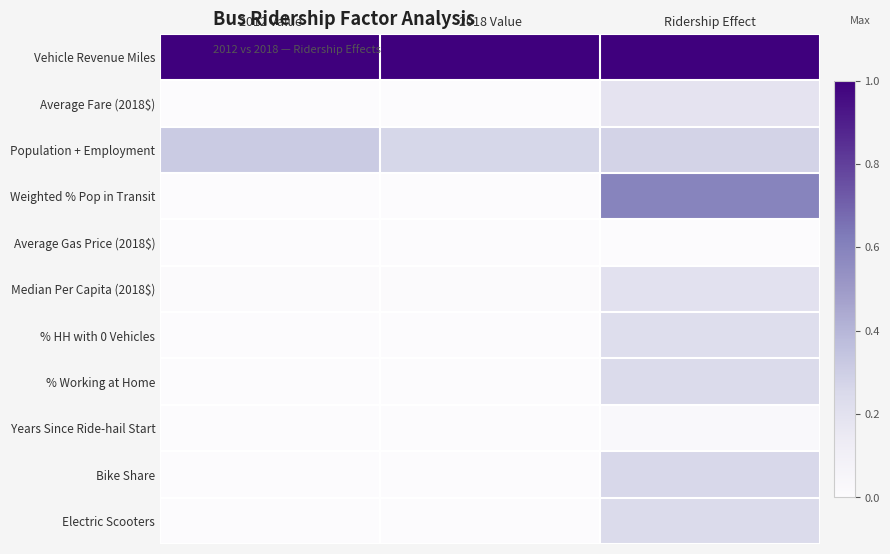

Which series has the largest total across all categories?

Vehicle Revenue Miles